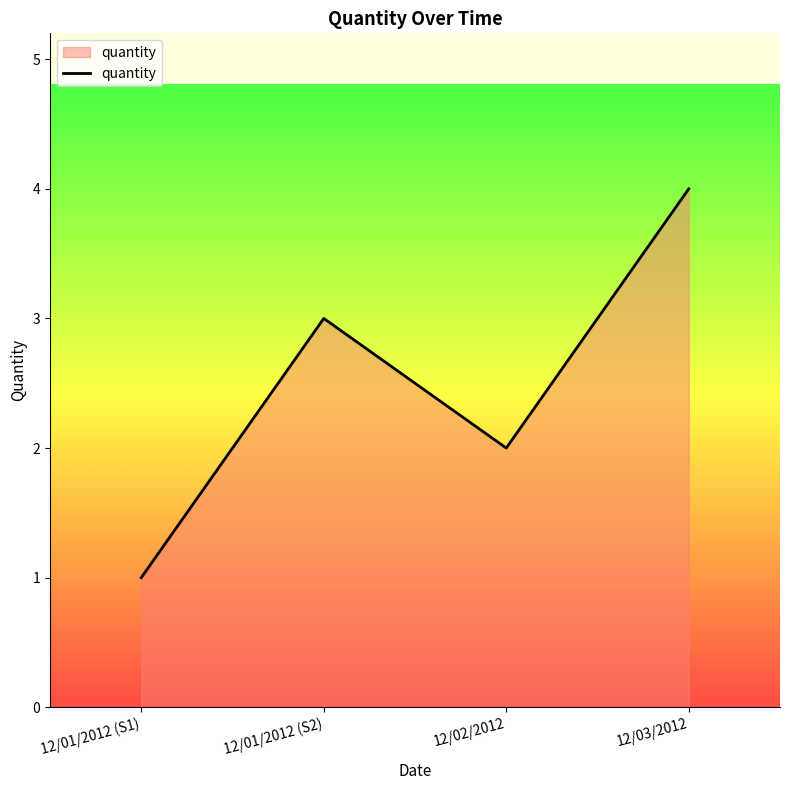

Is it true that the value at 12/02/2012 is 3?

False